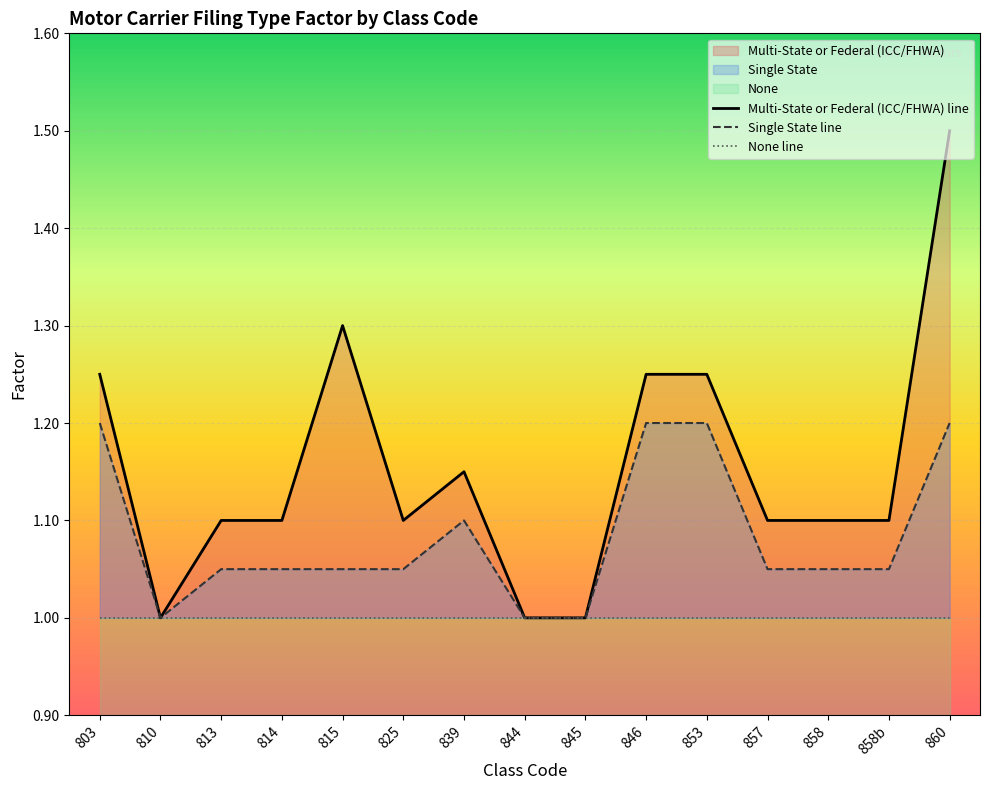

What is the value of the Multi-State or Federal (ICC/FHWA) point at the 5th from the left?

1.3